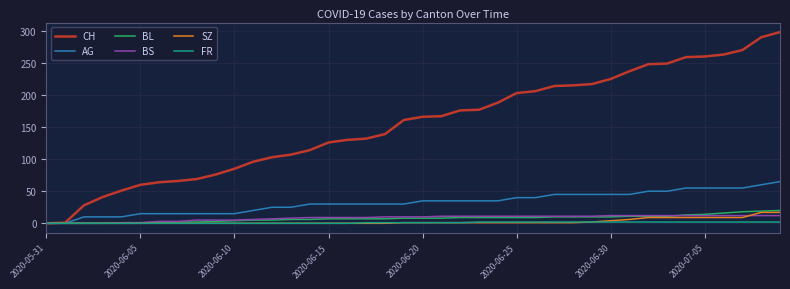

Which series has the largest total across all categories?

CH